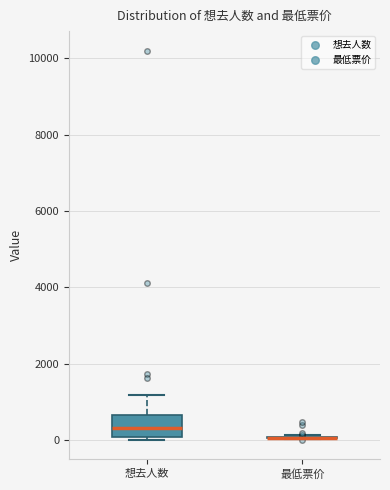

Which box is the tallest, from its lower edge to its upper edge?

想去人数